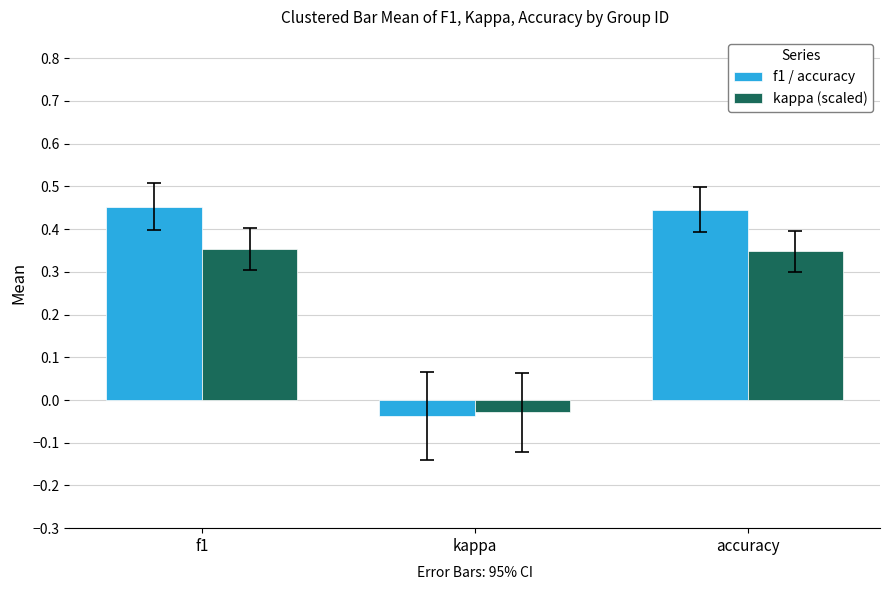

What is the sum of all kappa (scaled) values?

0.7